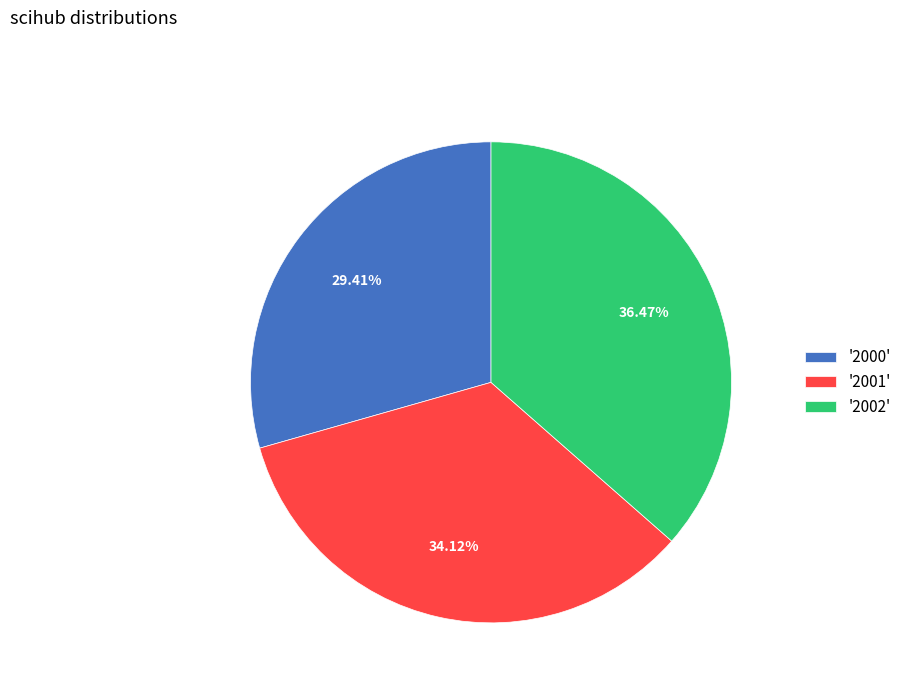

Does '2002' represent more than half of the total?

No